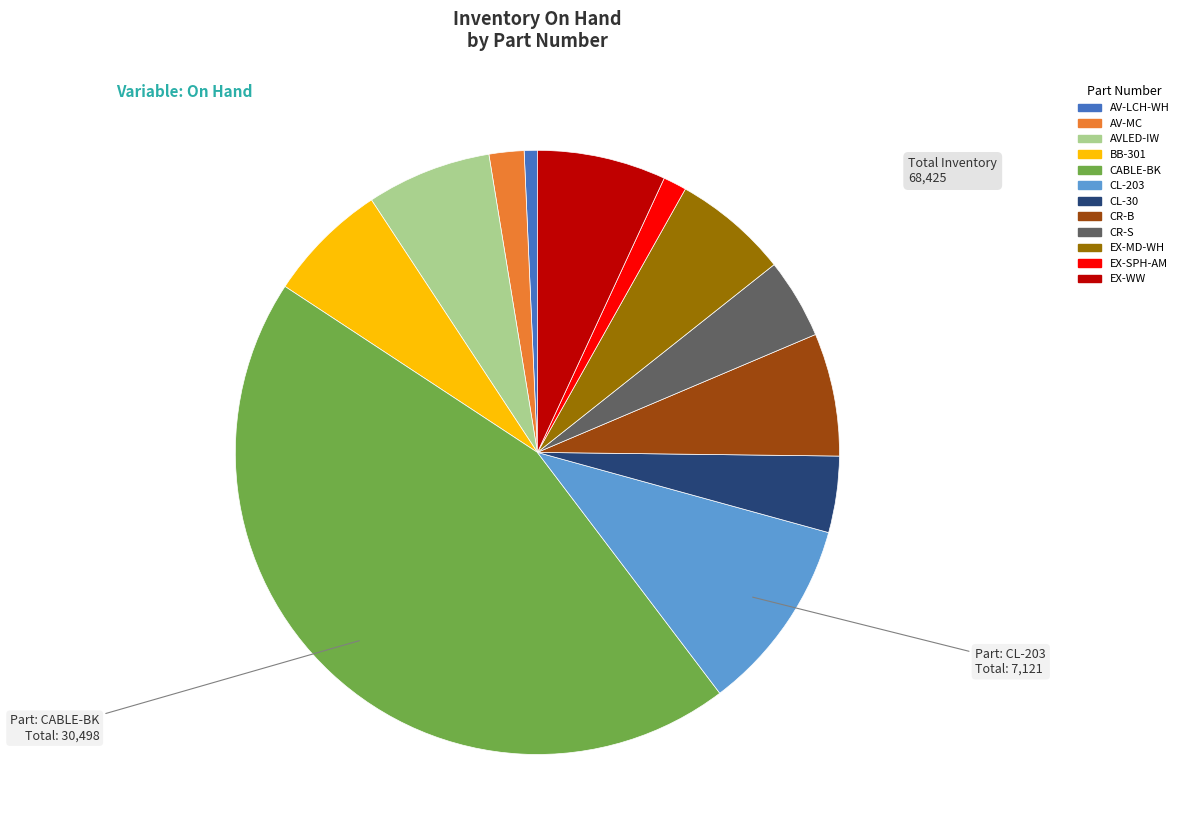

Is the sum of AV-LCH-WH and AV-MC greater than half?

No